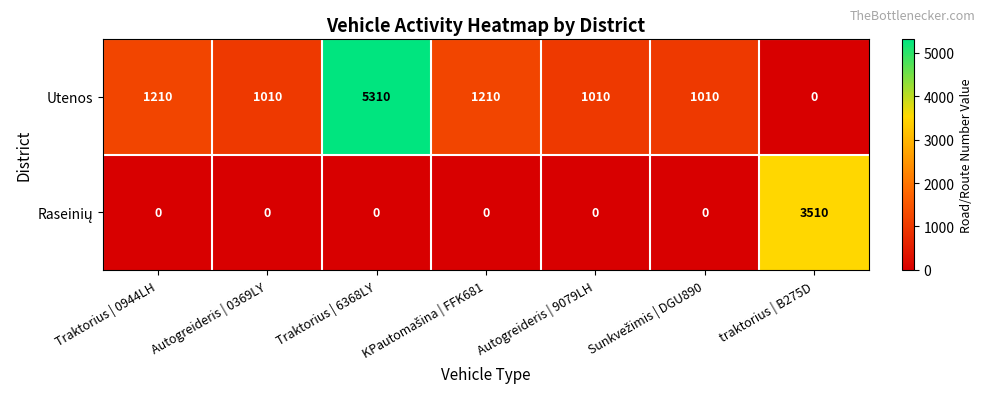

What is the difference between the maximum and second lowest values in the Utenos series?

4300